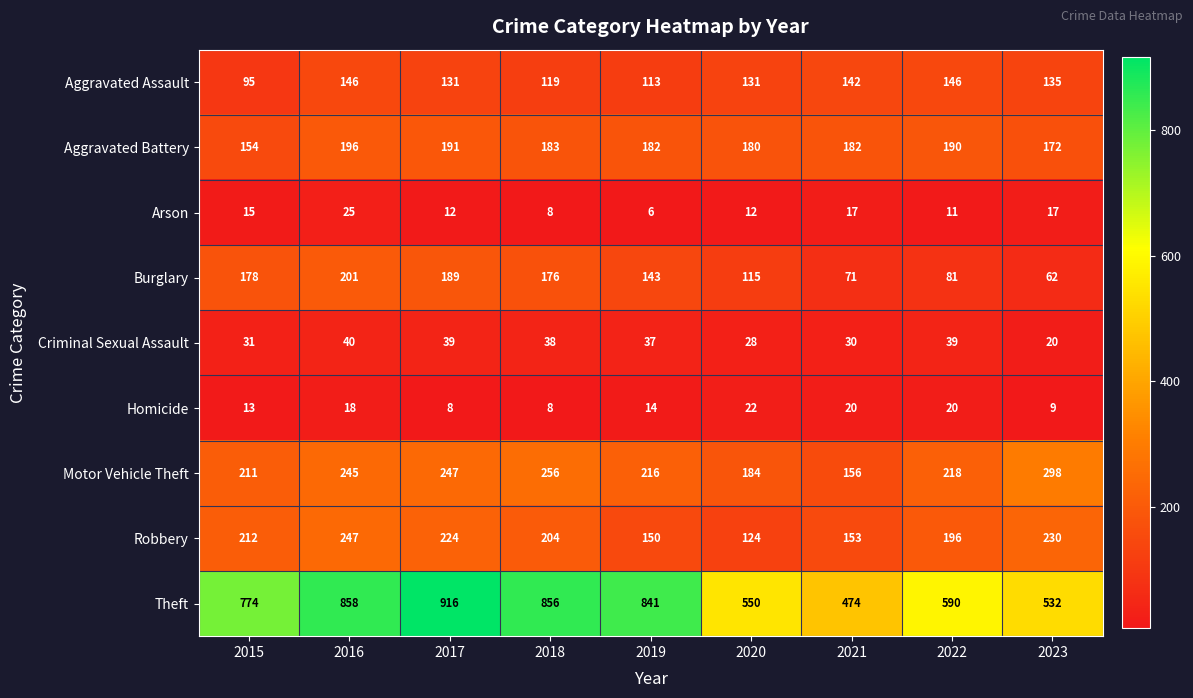

What is the approximate value of Criminal Sexual Assault at 2017, to the nearest 5?

40